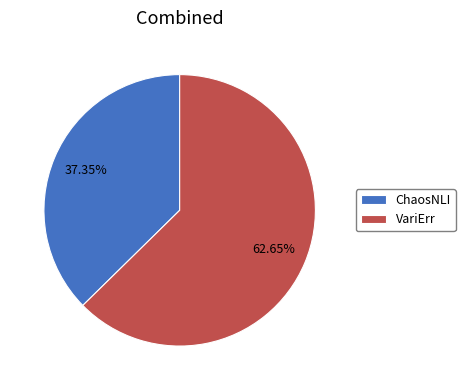

Between VariErr and ChaosNLI, which is larger?

VariErr